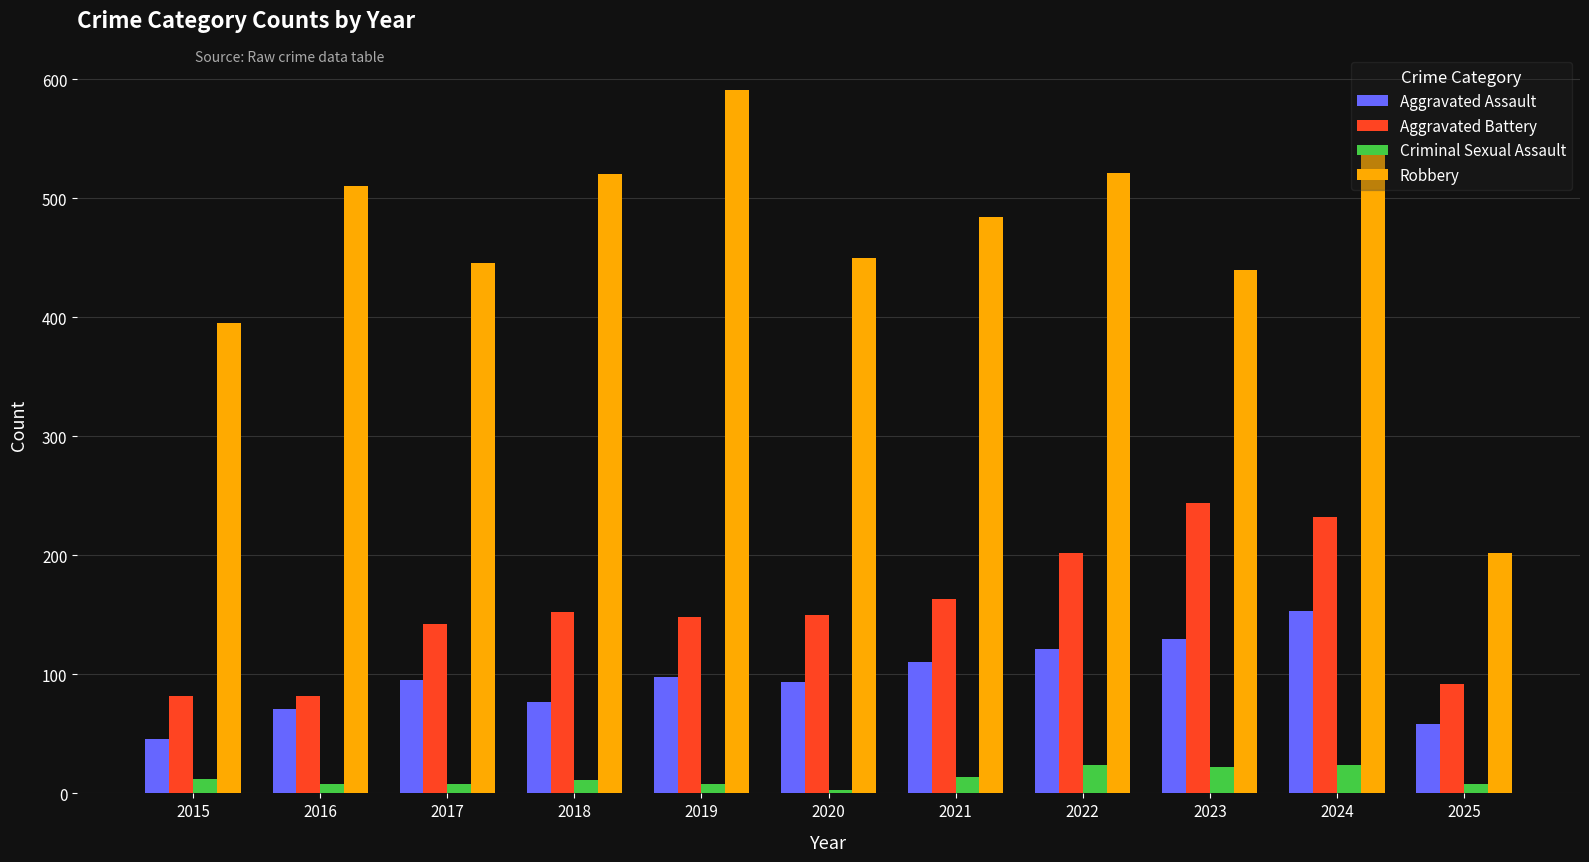

At which category does the chart reach its peak across all series?

2019